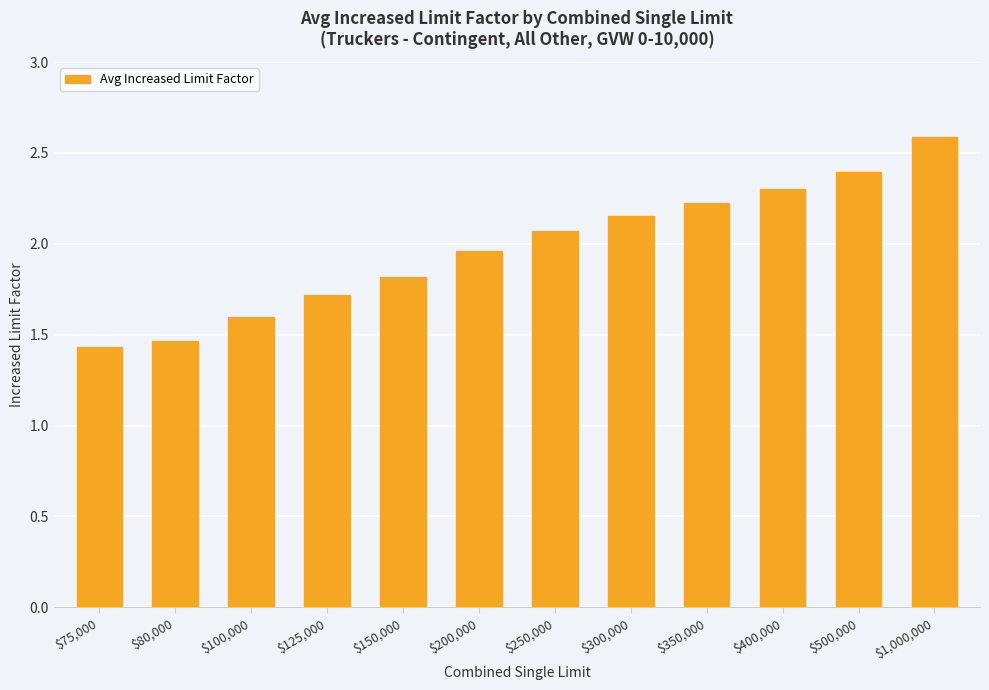

What is the label of the 2nd bar from the right?

$500,000